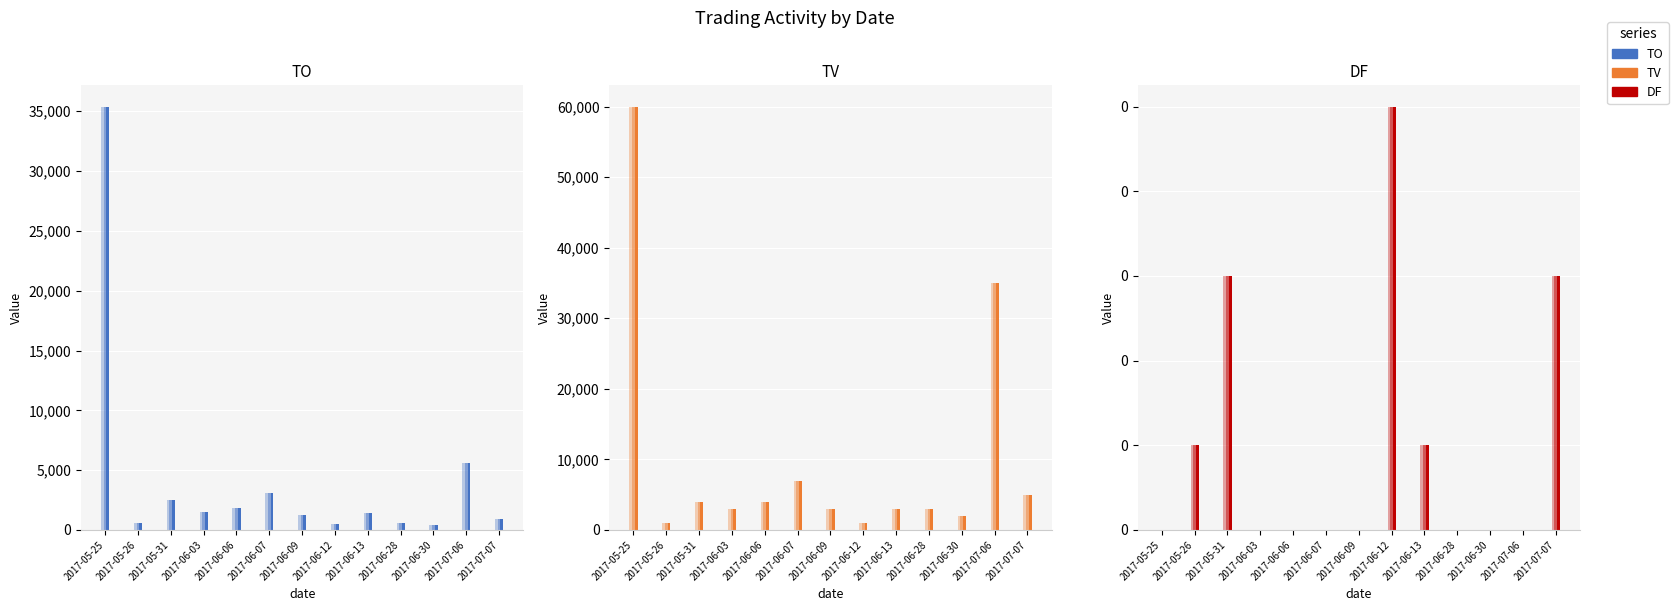

How many bars are there in each group?

3